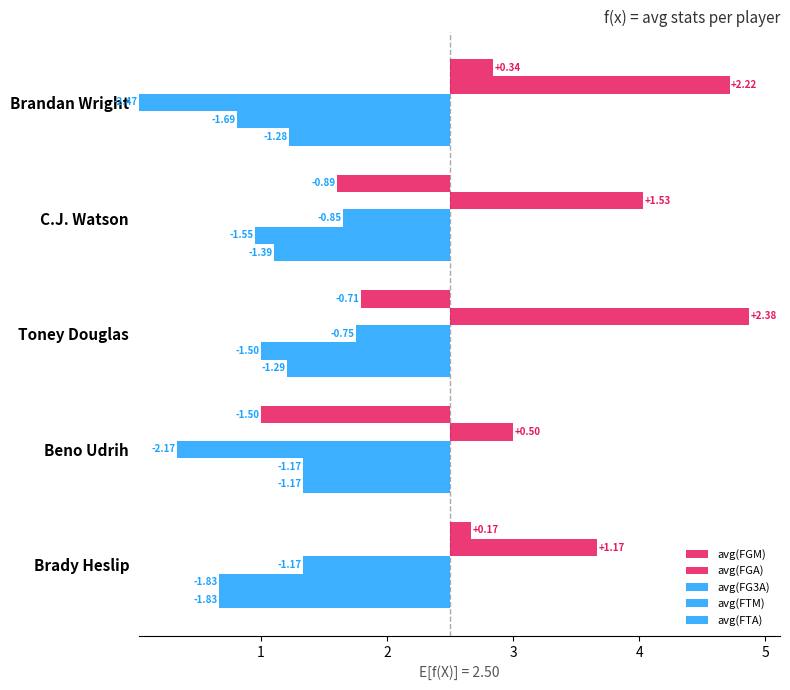

What is the difference between the avg(FGM) values at Toney Douglas and C.J. Watson?

0.2